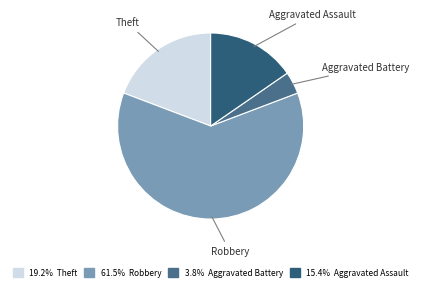

What is the majority slice?

Robbery